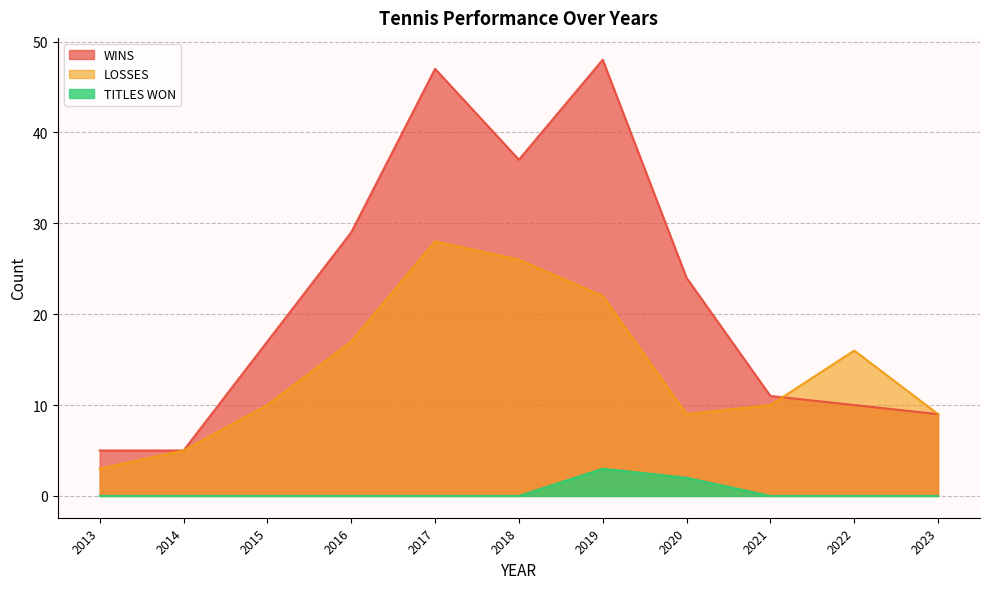

How many series are shown in this chart?

3